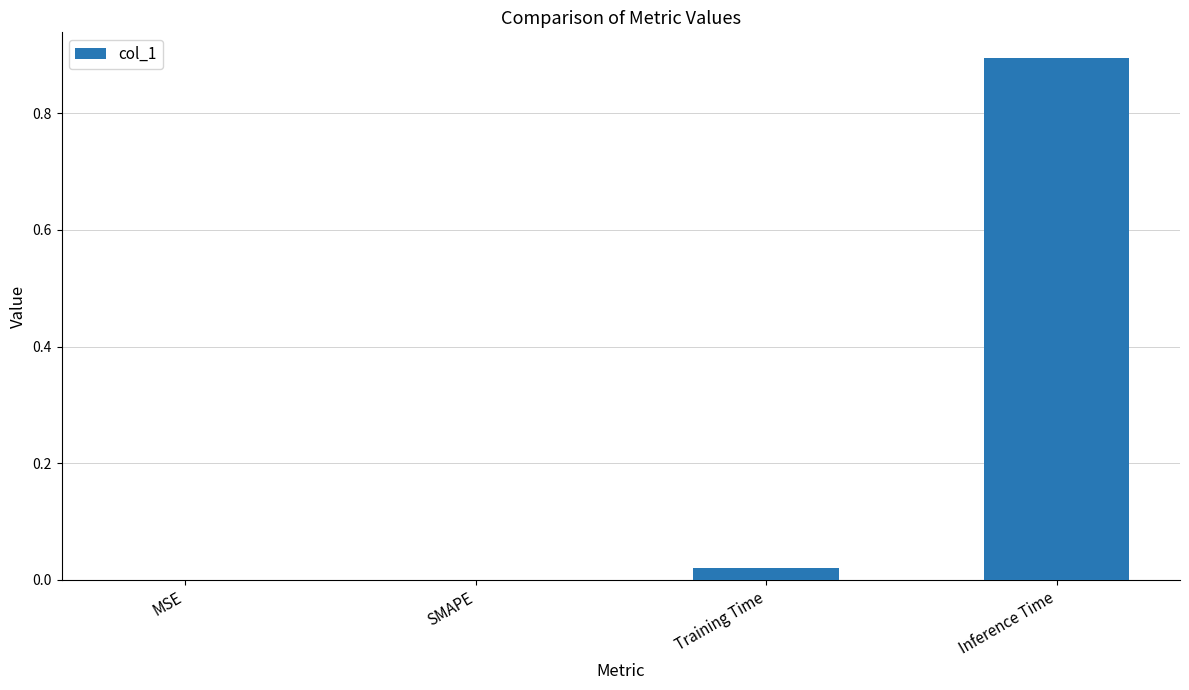

Read the value at Inference Time.

0.9